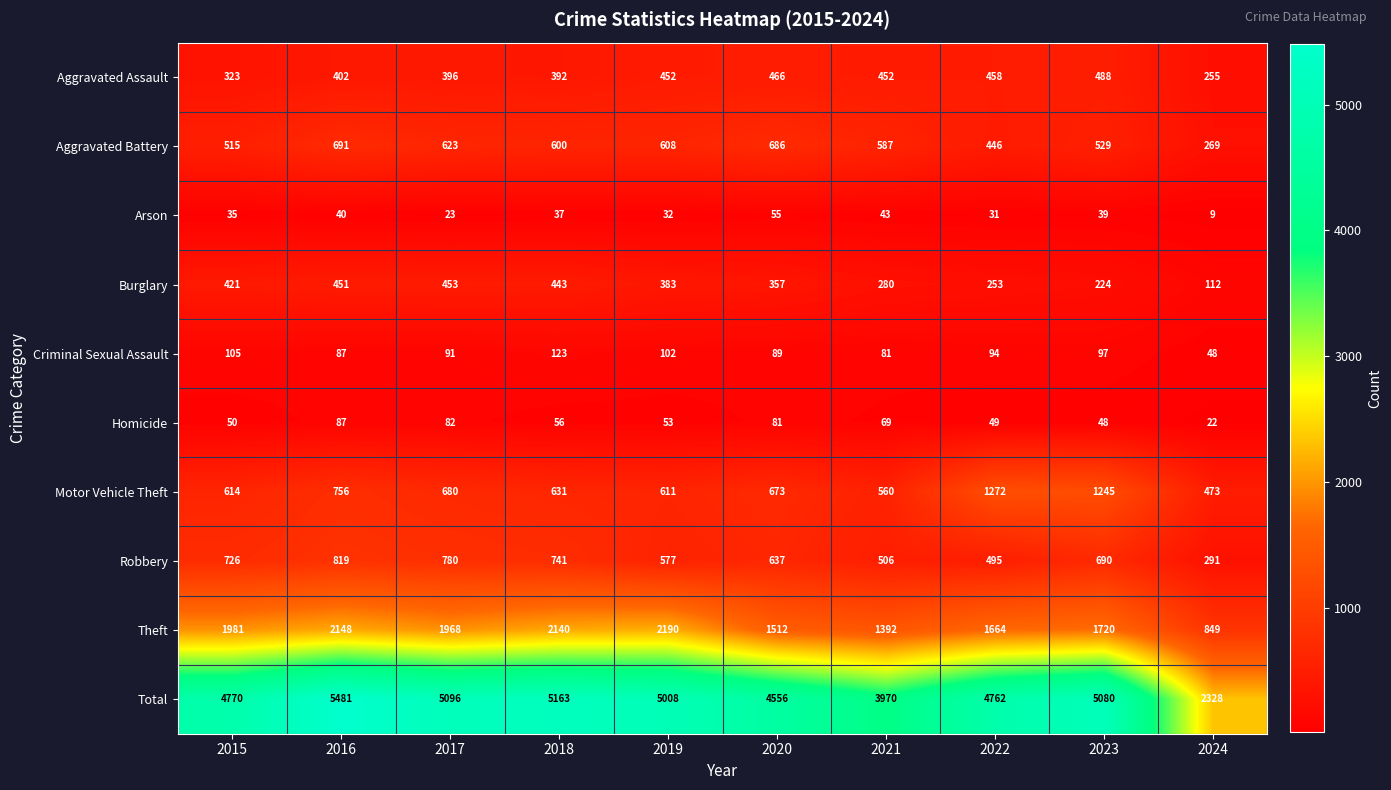

The Theft series shows 2140 at 2018. True or false?

True